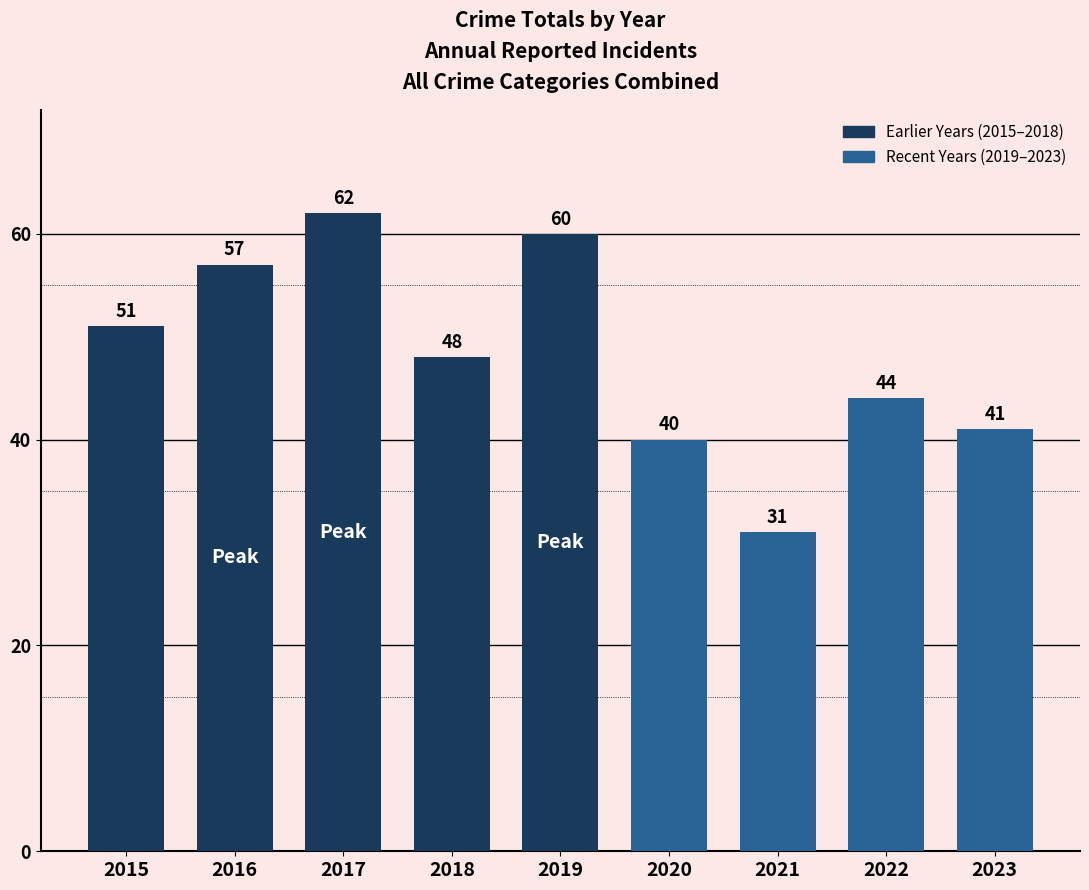

Reading left to right, transcribe all the data shown in this chart.

2015=51	2016=57	2017=62	2018=48	2019=60	2020=40	2021=31	2022=44	2023=41